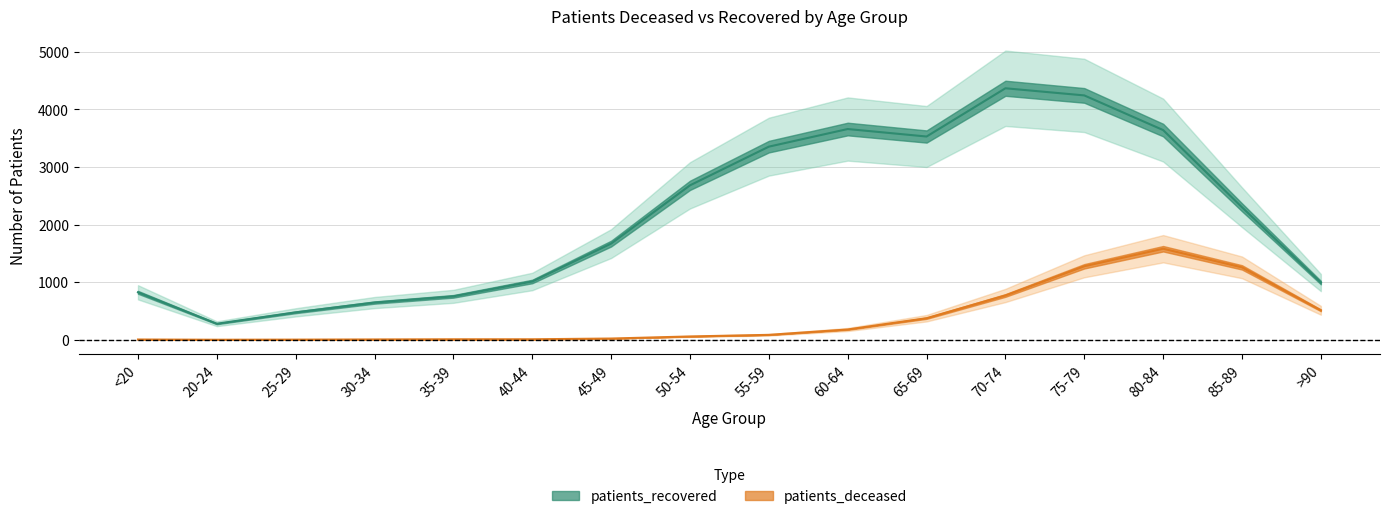

Which series has the largest total across all categories?

patients_recovered